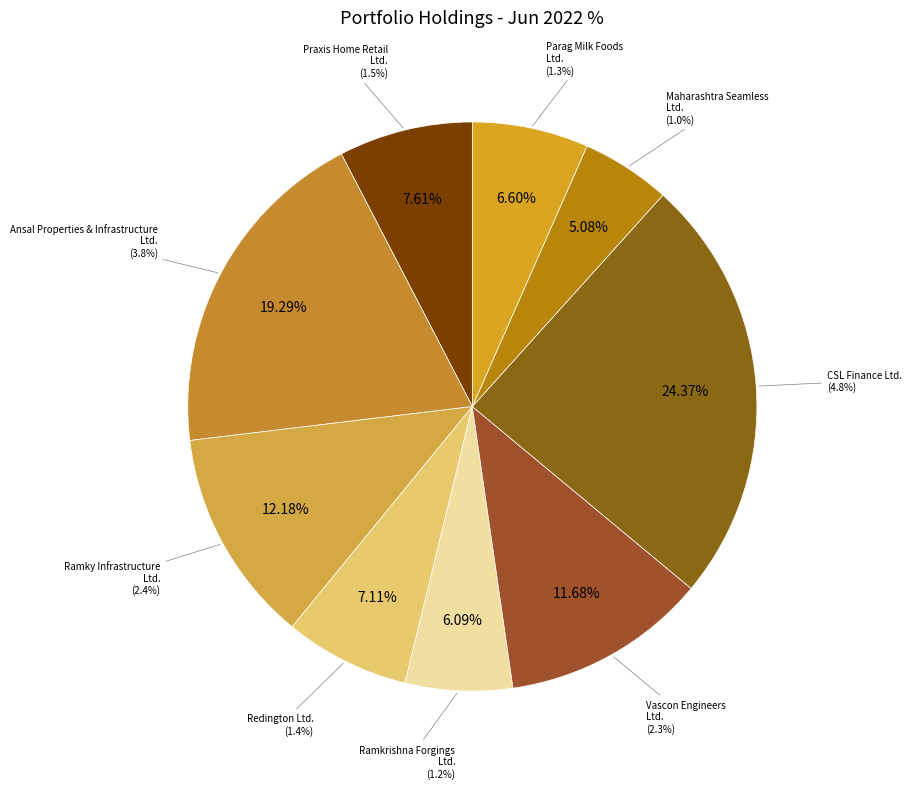

To the nearest percent, what is the difference between the Ansal Properties & Infrastructure Ltd. and Praxis Home Retail Ltd. slice percentages?

12%